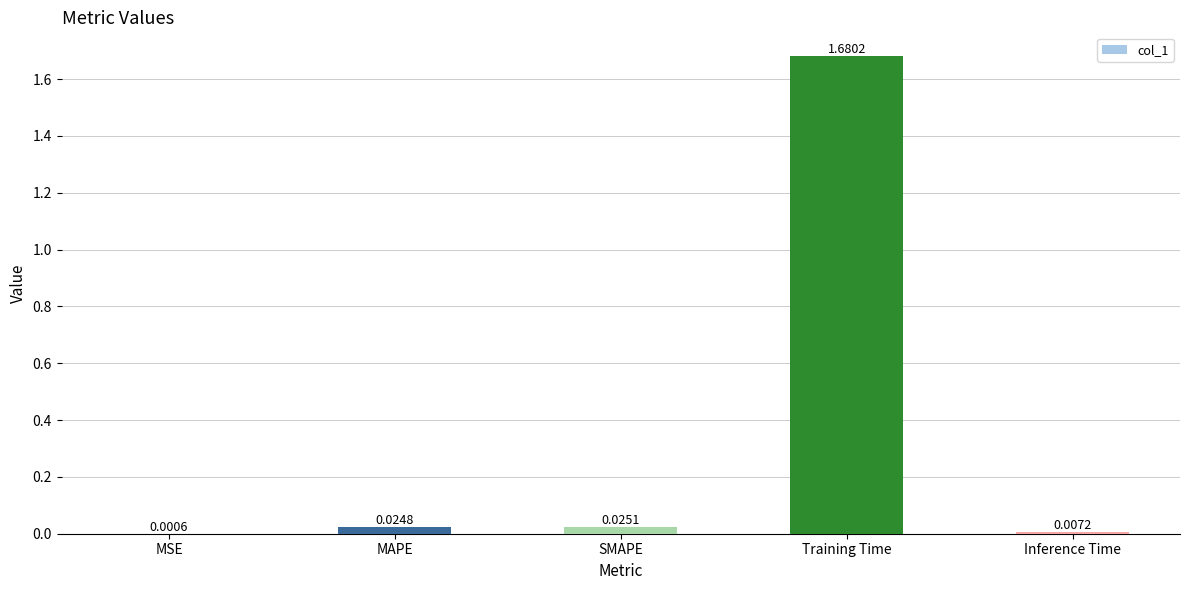

At which category does the chart reach its peak across all series?

Training Time